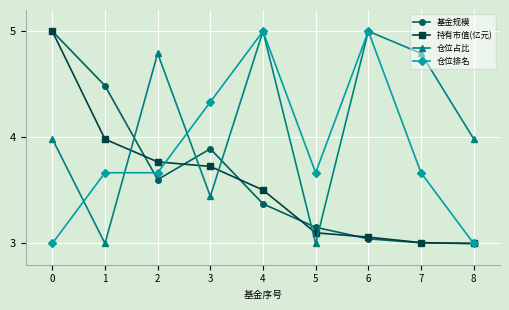

What is the value of the 基金规模 point at the 3rd from the left?

3.6